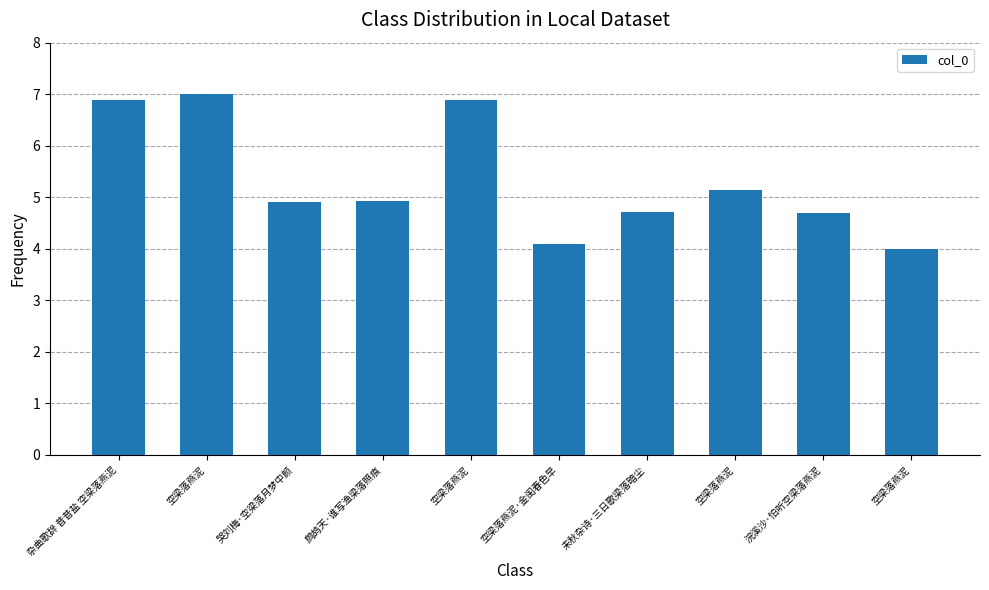

What is the ratio of the value at 空梁落燕泥 to the value at 空梁落燕泥?

1.3